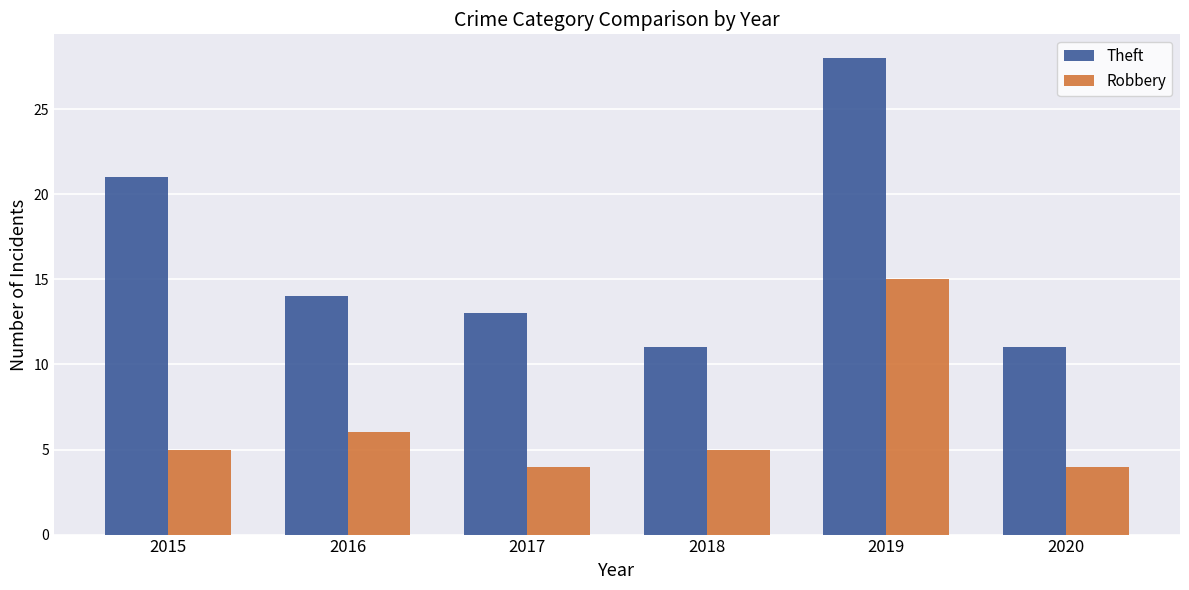

Is the value of Theft at 2020 greater than the value of Robbery at 2016?

Yes